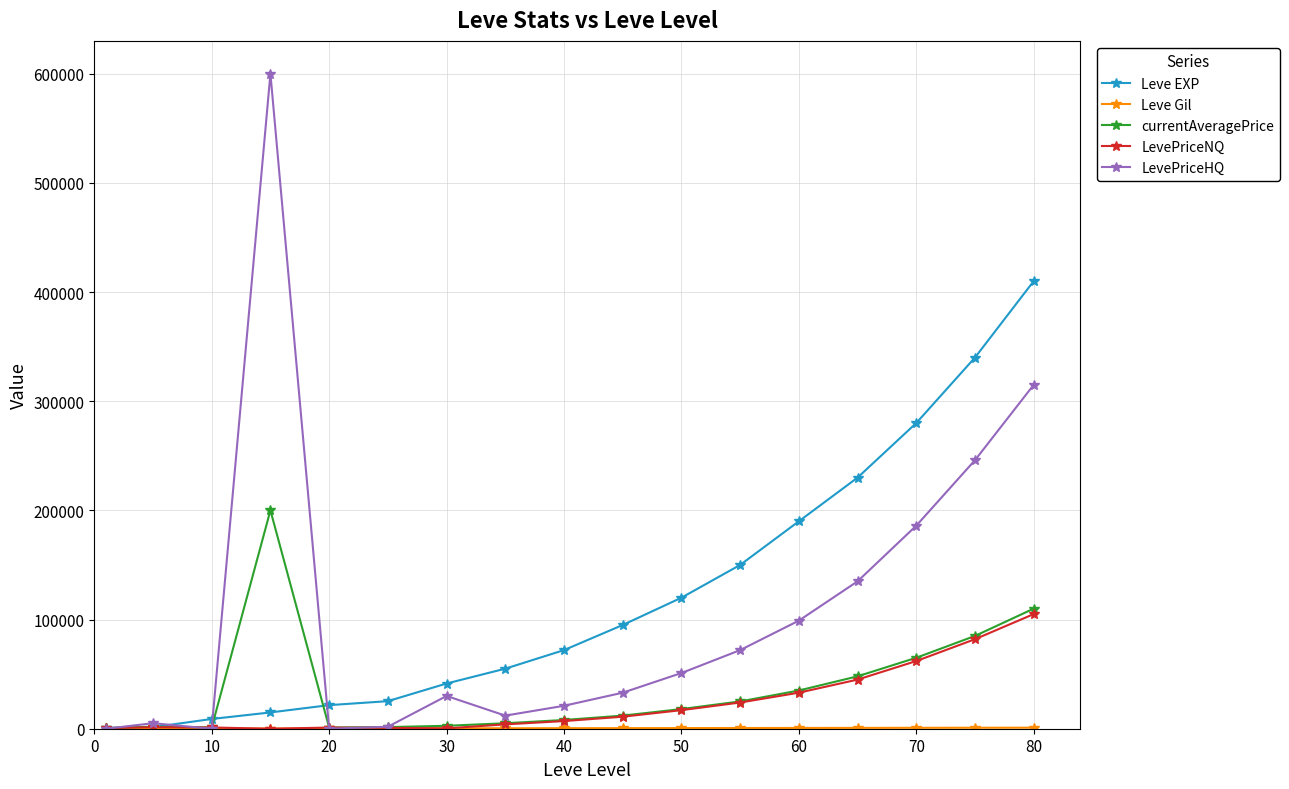

At how many categories does at least one series exceed 169640?

6